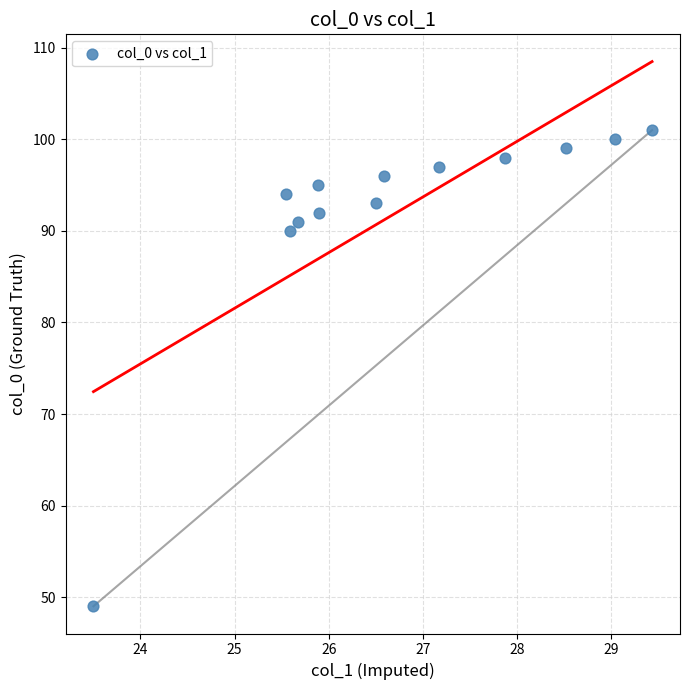

What is the range of Y values (max minus min)?

52